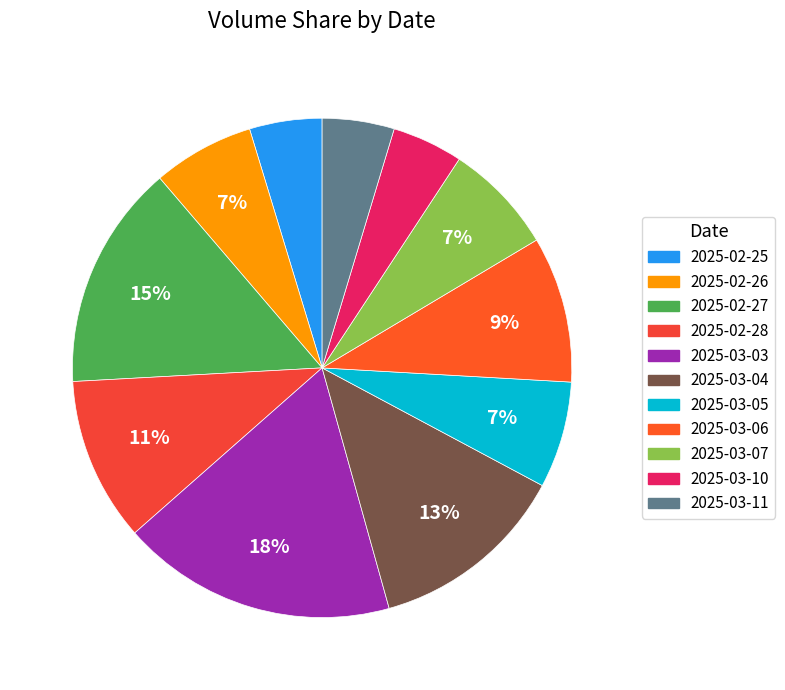

To the nearest percent, what is the average slice percentage?

9%